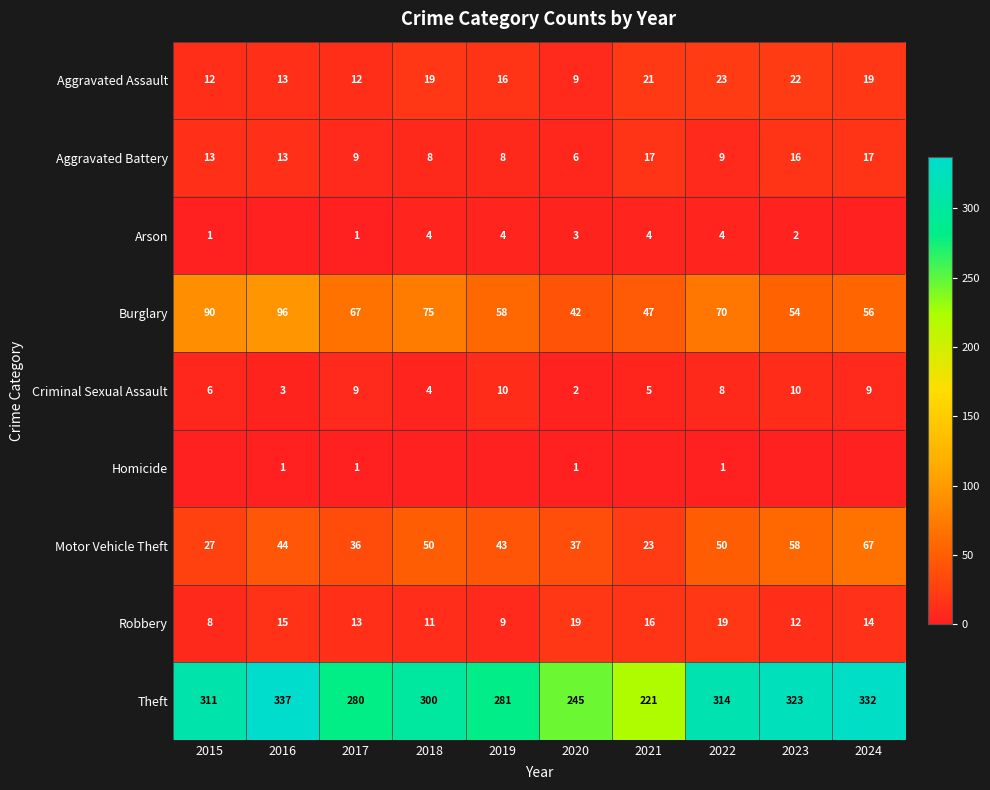

Is it true that Homicide equals 1 at 2016?

True